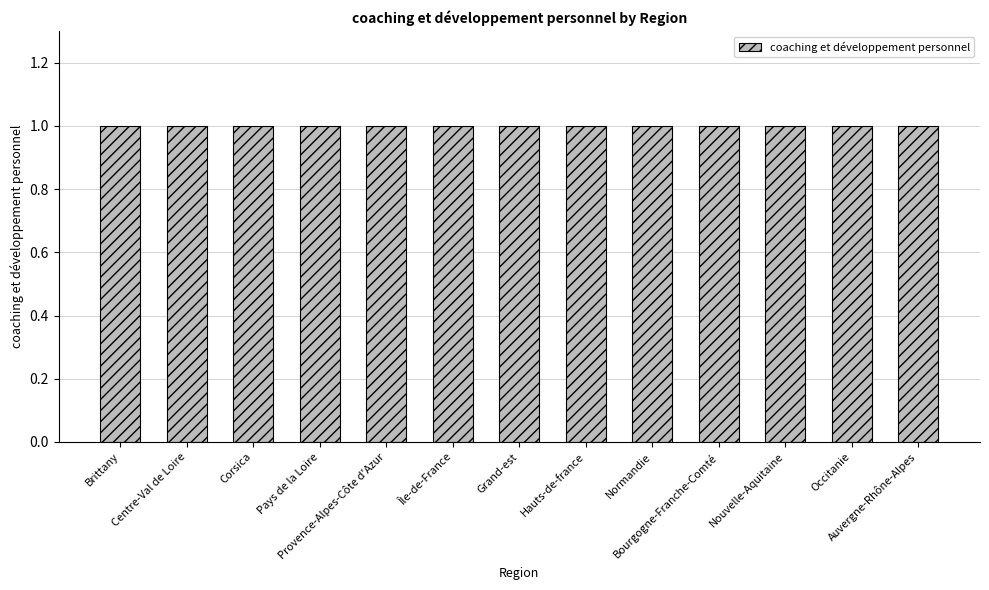

Between Brittany and Bourgogne-Franche-Comté, which is larger?

Bourgogne-Franche-Comté